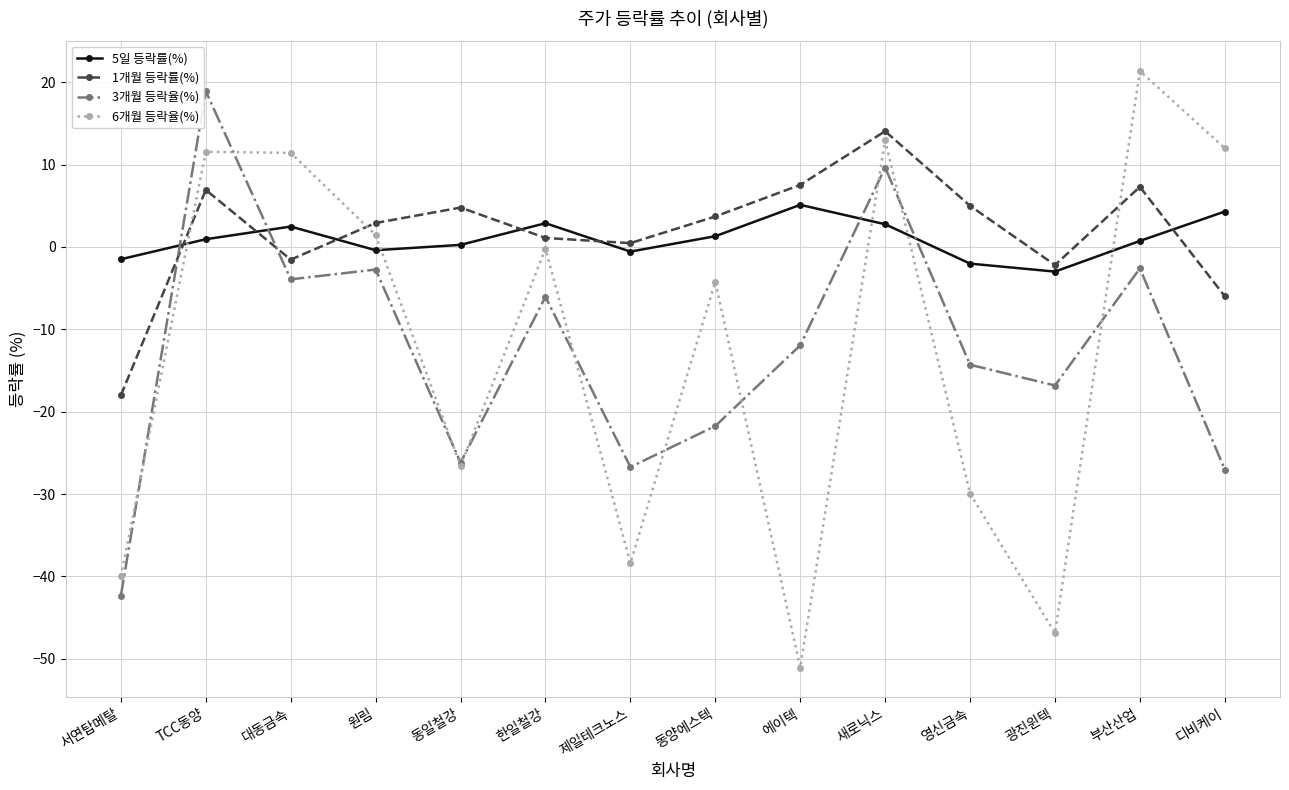

What is the value of the 5일 등락률(%) point at the 1st from the left?

-1.5